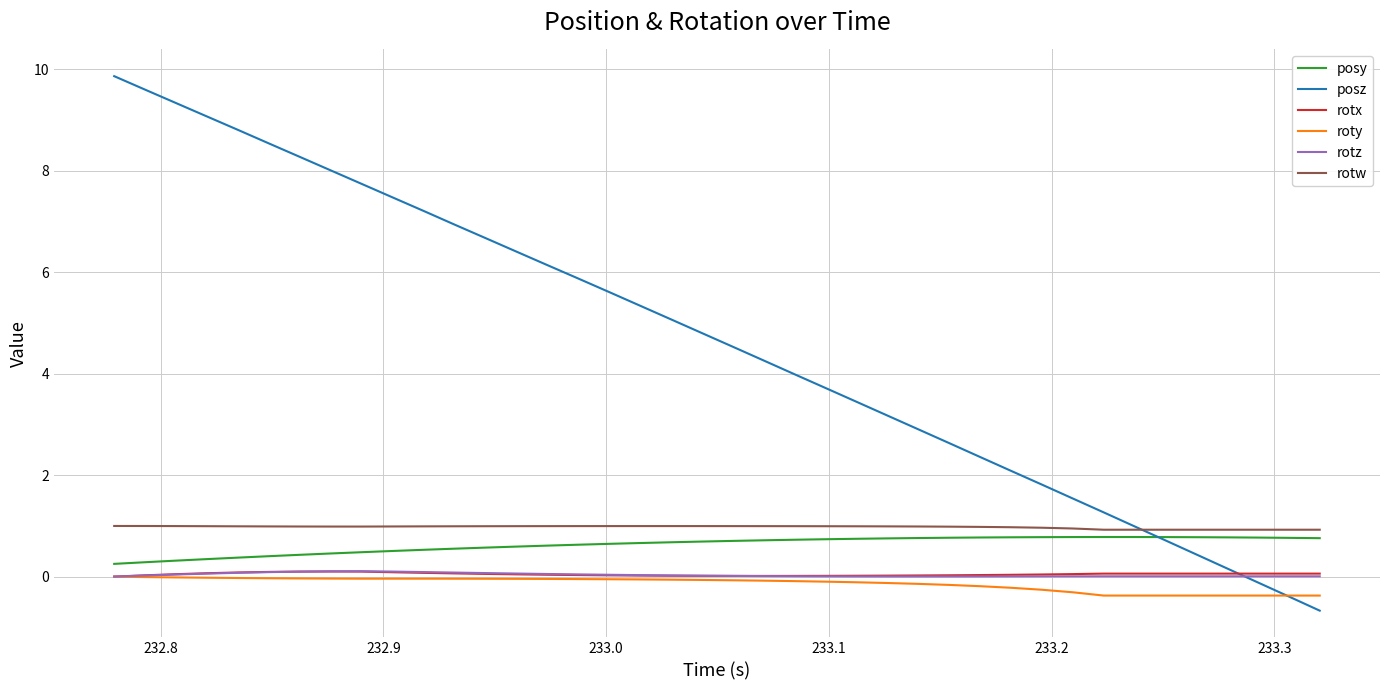

Which series has the largest range (max minus min)?

posz